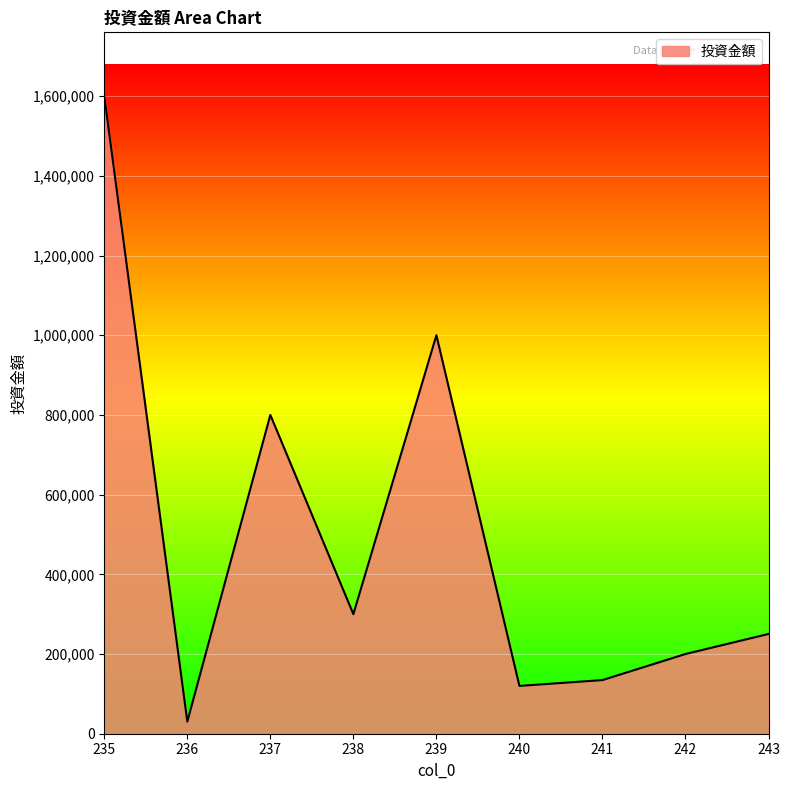

How many lines are shown in the chart?

1